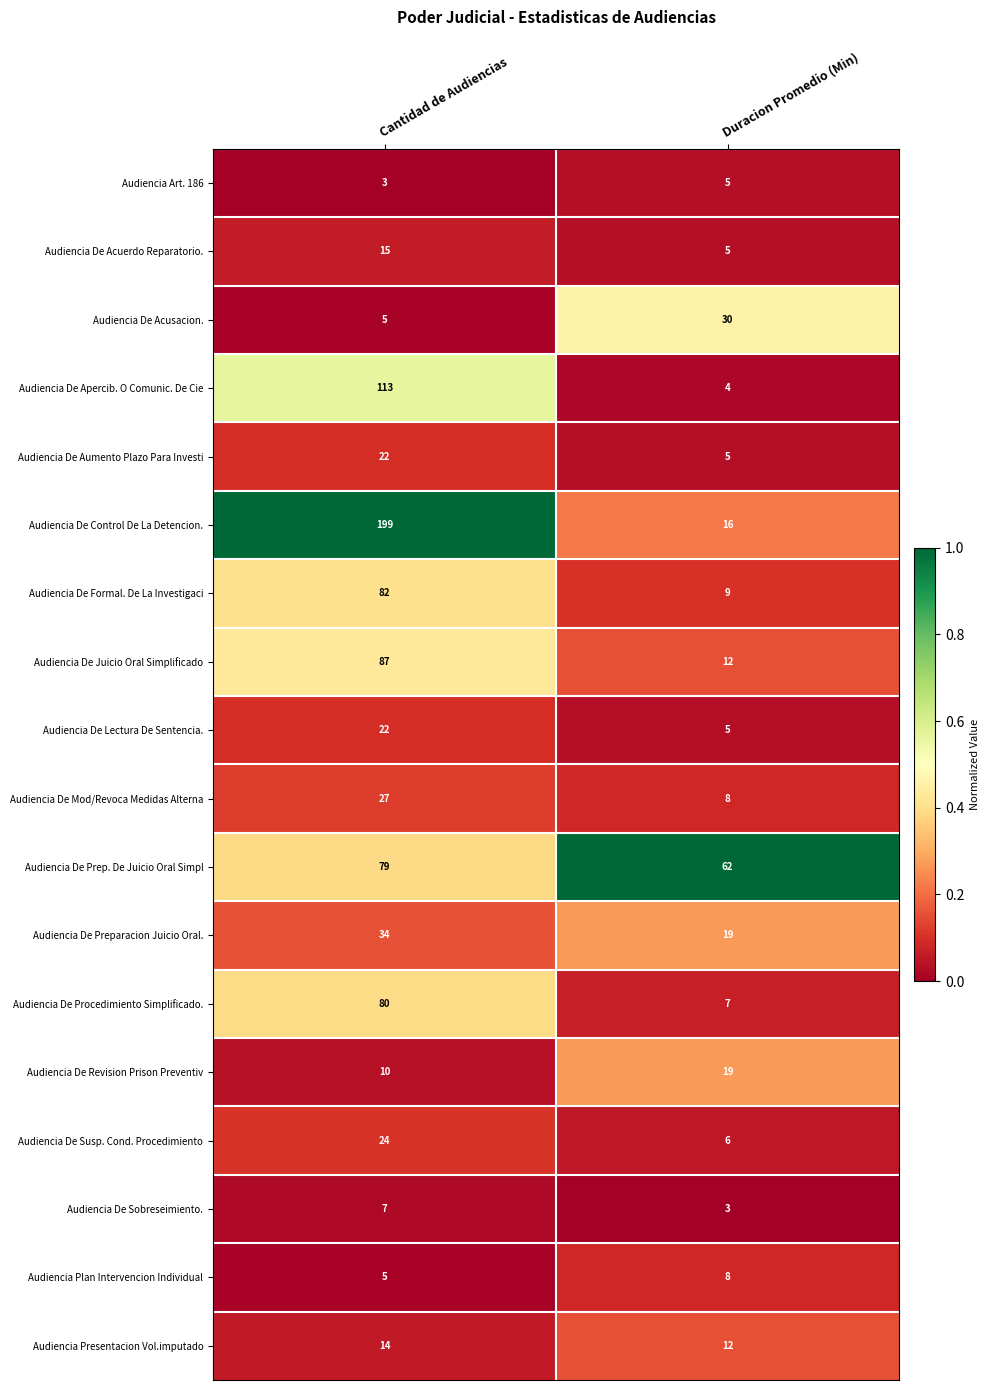

True or false: Audiencia De Susp. Cond. Procedimiento has a value of 24 at Cantidad de Audiencias.

True